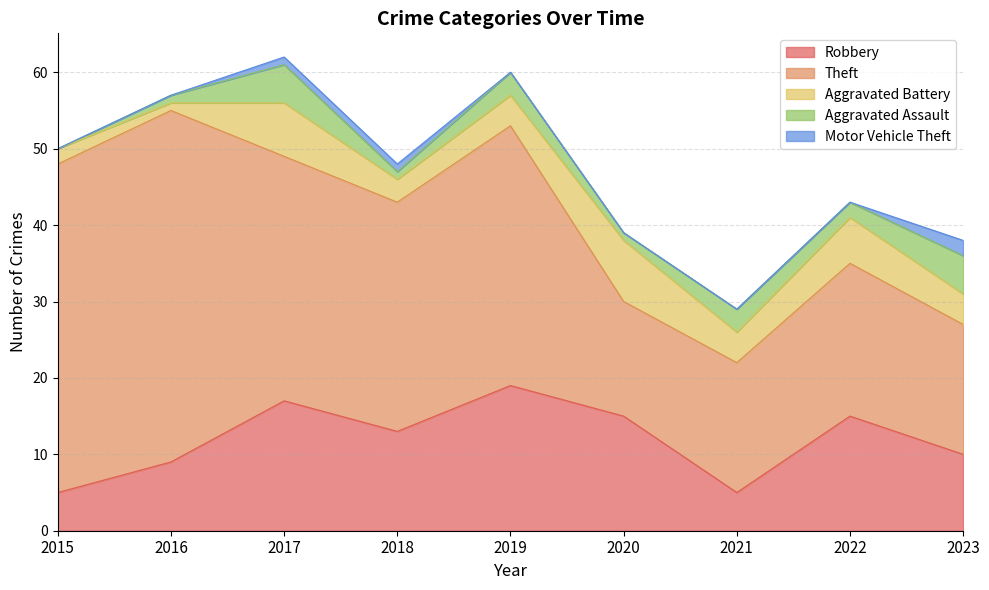

True or false: Theft and Aggravated Assault intersect in this chart.

False